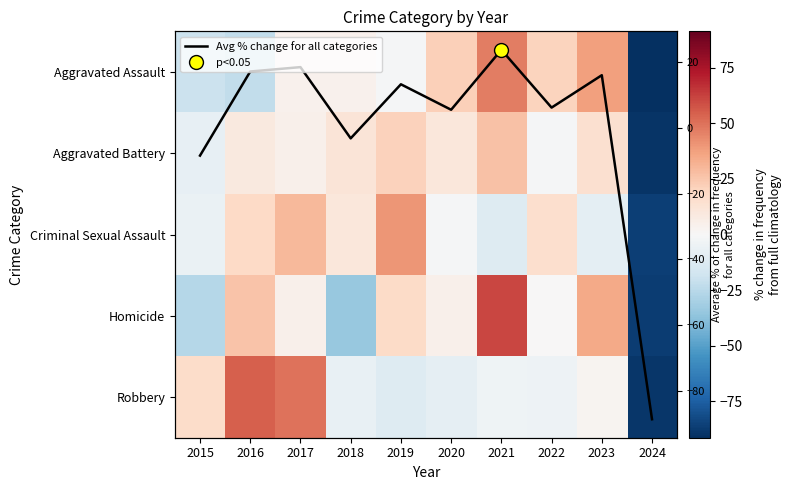

At 2022, list the series in order from largest to smallest.

Aggravated Assault, Criminal Sexual Assault, Avg % change for all categories, Homicide, Aggravated Battery, Robbery